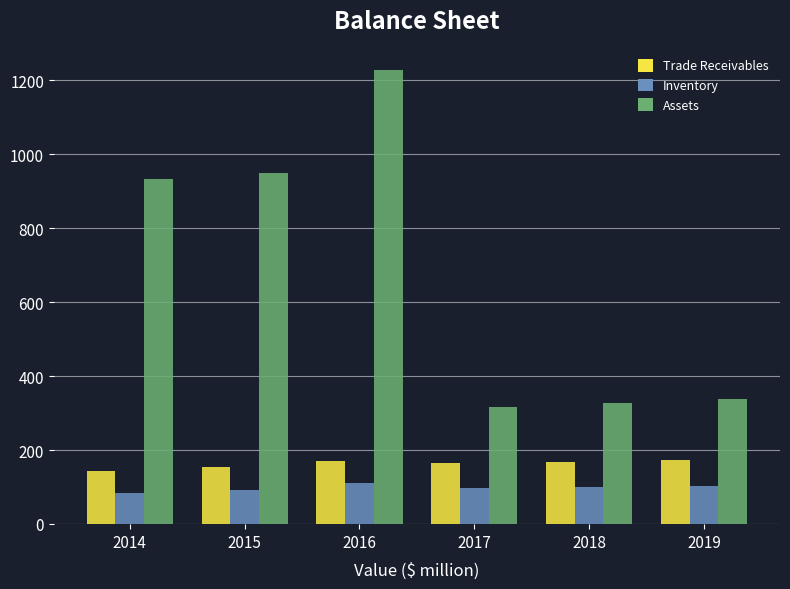

What is the difference between the maximum and minimum values in the Inventory series?

25.0